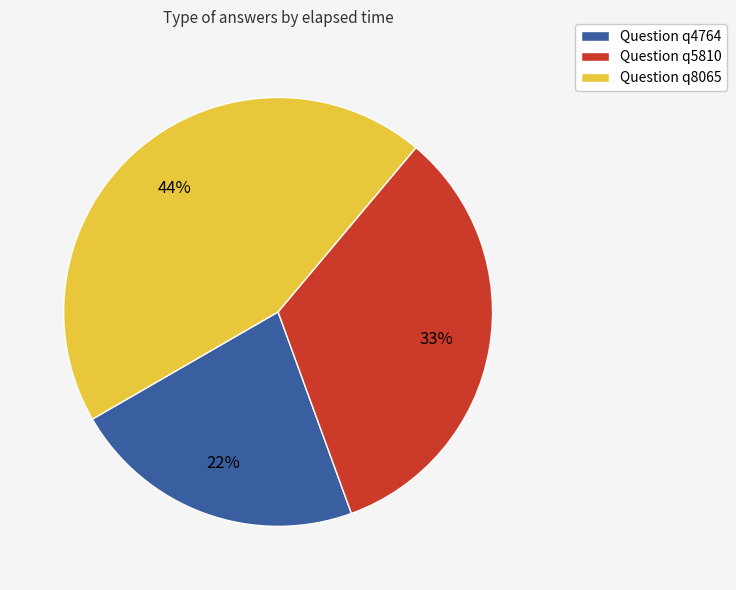

Approximately how many times larger is the value at Question q8065 compared to Question q4764?

2.0